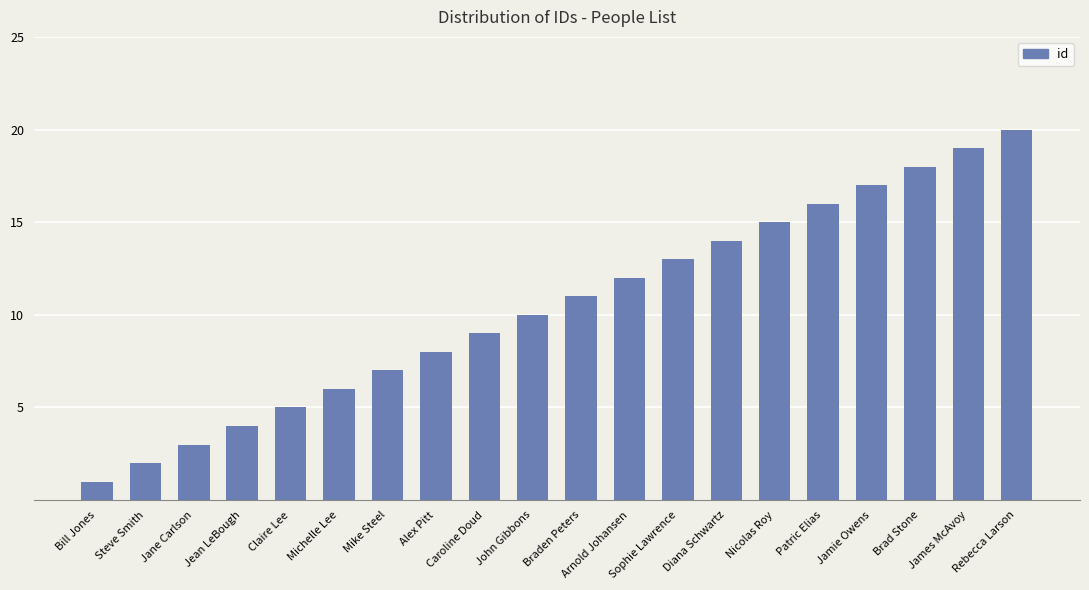

What is the label of the 2nd bar from the right?

James McAvoy